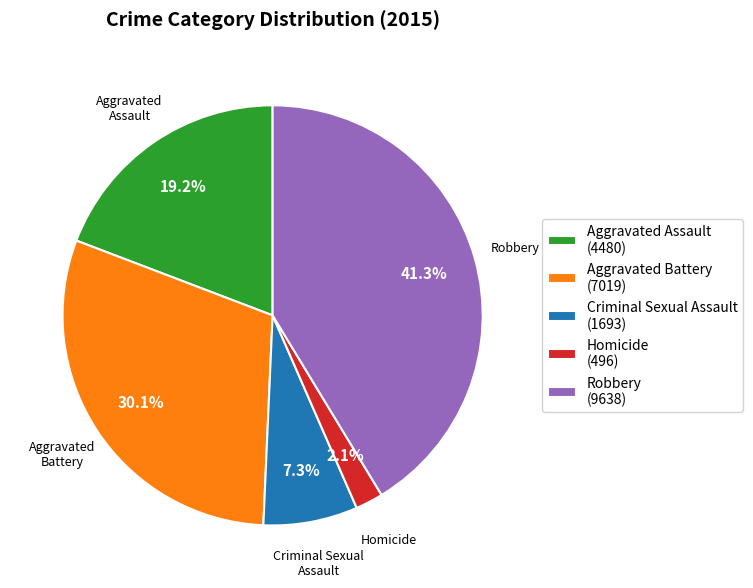

The Homicide slice represents 2% of the pie. True or false?

True